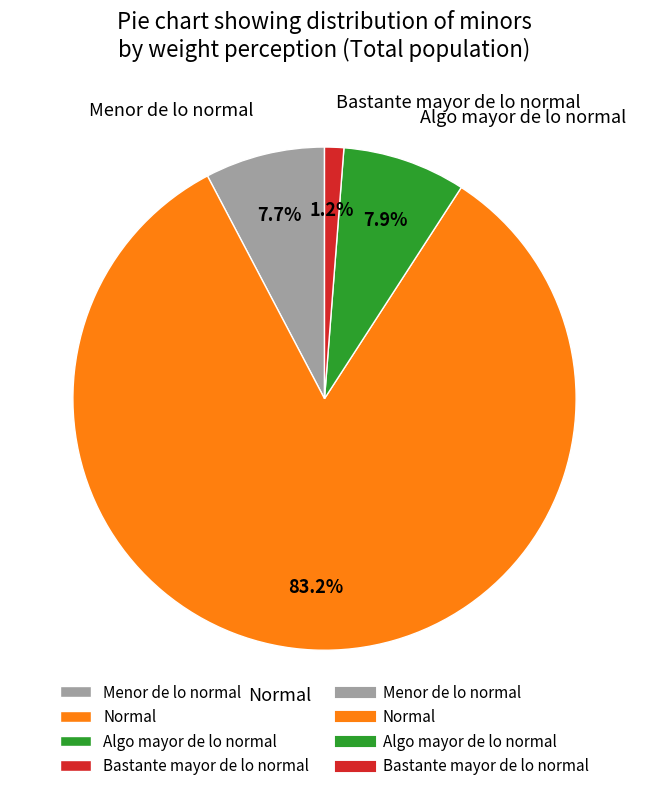

The Menor de lo normal slice represents 8% of the pie. True or false?

True